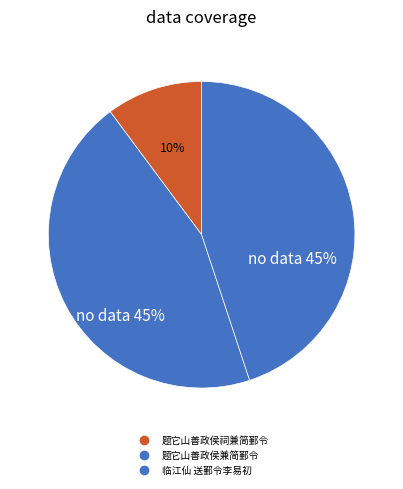

Between 临江仙 送鄞令李易初 and 题它山善政侯祠兼简鄞令, which is larger?

临江仙 送鄞令李易初